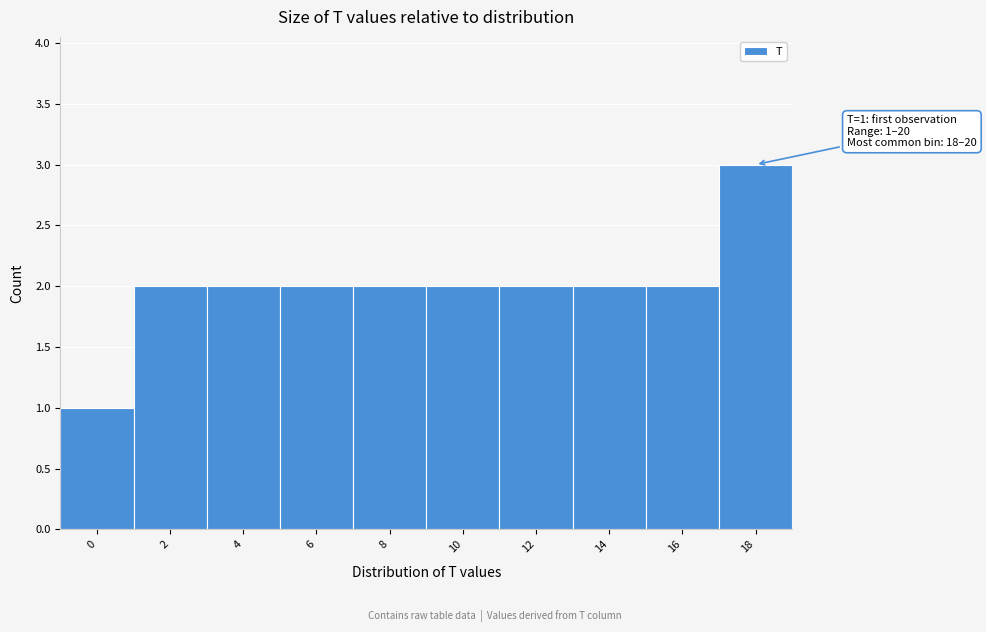

Reading left to right, what are all the values shown in this chart?

0=1	2=2	4=2	6=2	8=2	10=2	12=2	14=2	16=2	18=3